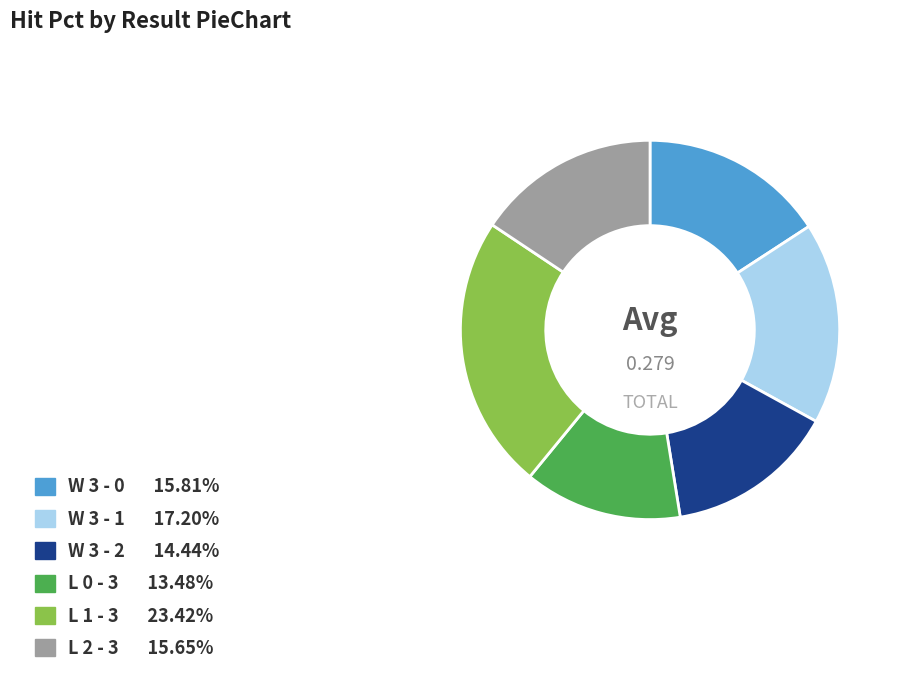

Count the number of slices in the pie.

6